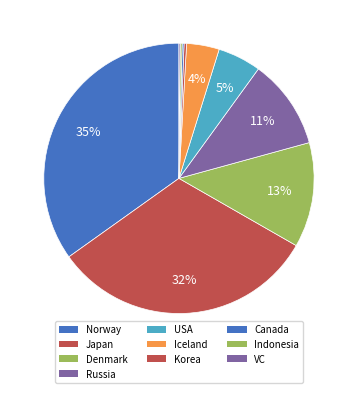

What is the smallest slice in the pie chart?

VC